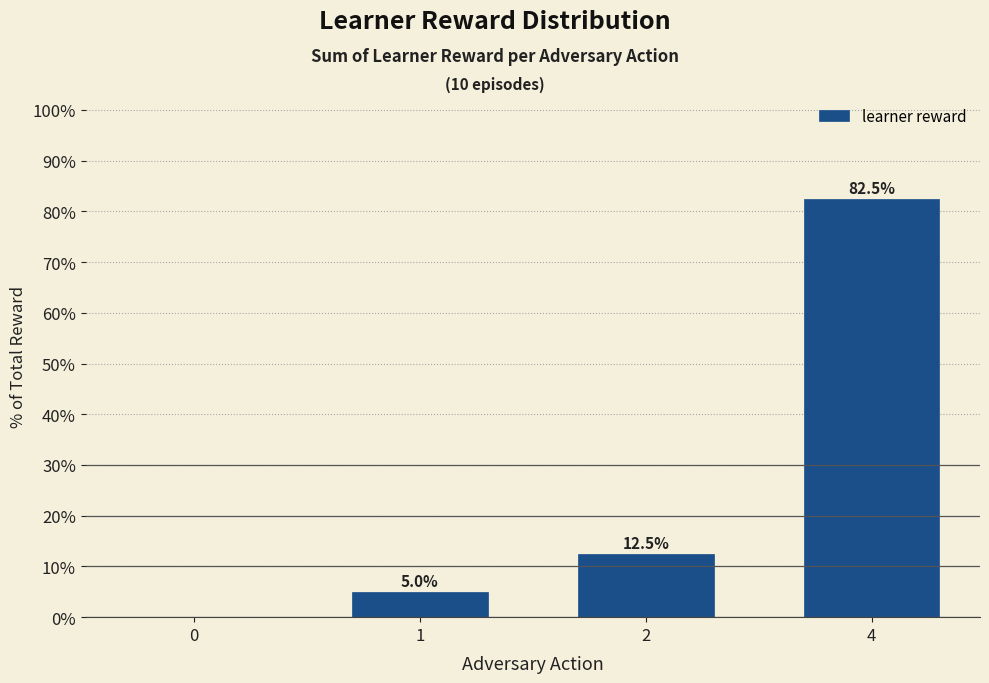

Between 2 and 0, which is larger?

2